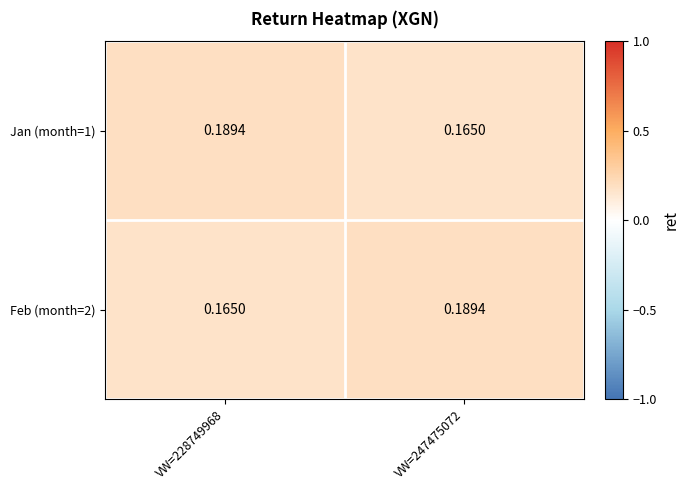

Is the value of Feb (month=2) at VW=247475072 greater than the value of Jan (month=1) at VW=247475072?

Yes